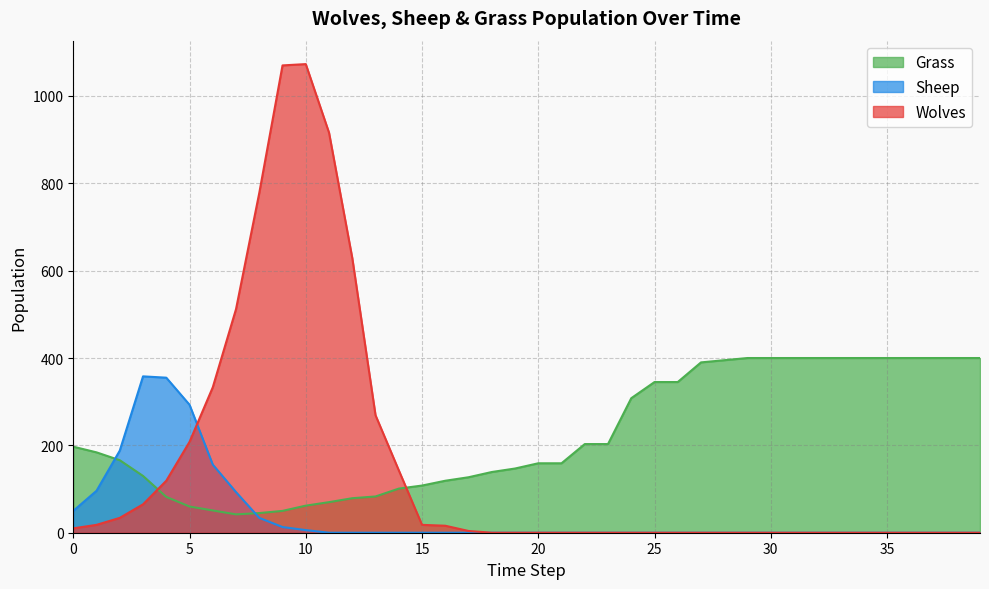

Which series has the largest total across all categories?

Grass